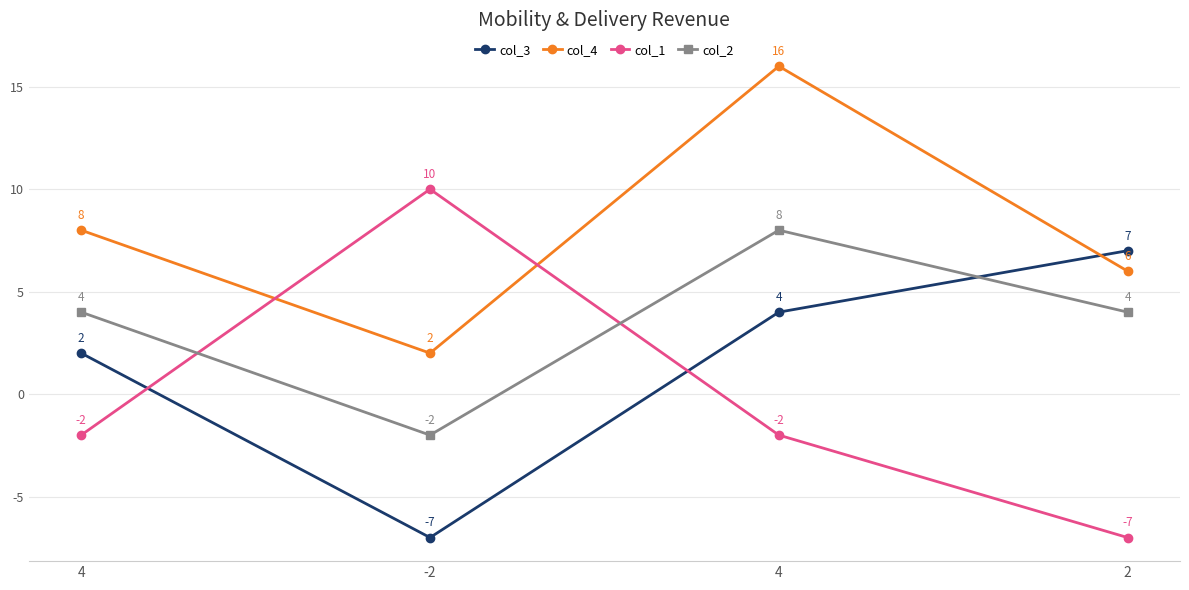

Reading left to right, list all the values displayed in this chart.

col_3: 2	-7	4	7
col_4: 8	2	16	6
col_1: -2	10	-2	-7
col_2: 4	-2	8	4